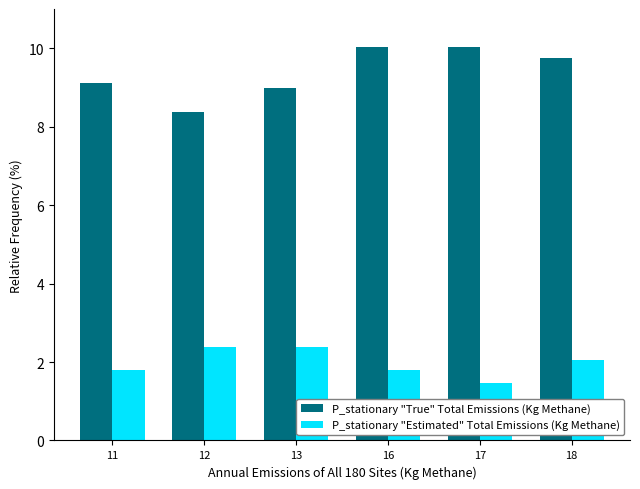

True or false: P_stationary "True" Total Emissions (Kg Methane) has a value of 2.6 at 12.

False